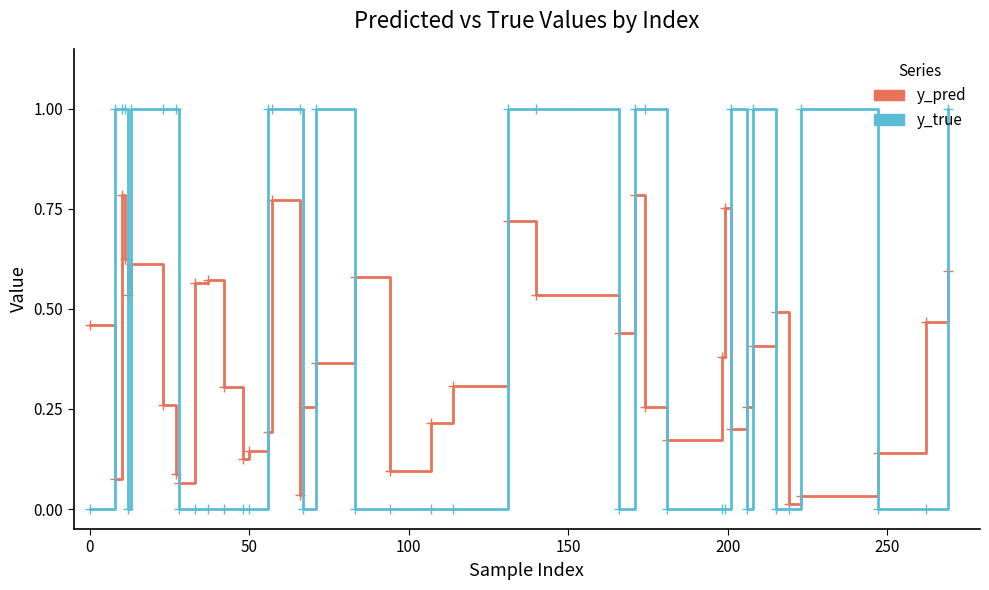

List the series in order of their overall mean, highest first.

y_true, y_pred